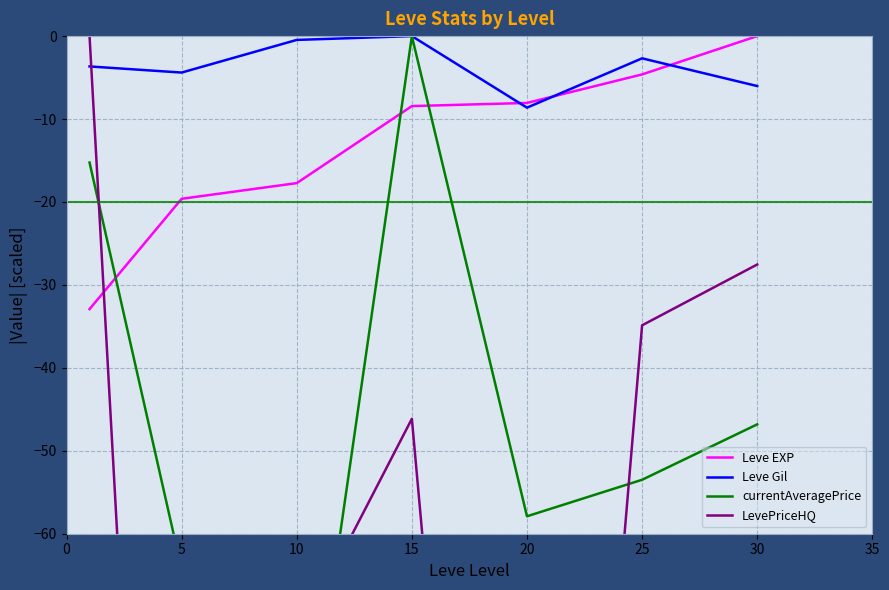

Which series has the largest range (max minus min)?

LevePriceHQ